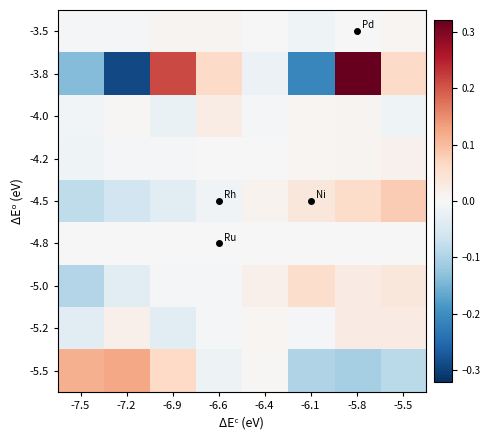

Count the number of data series in this chart.

9